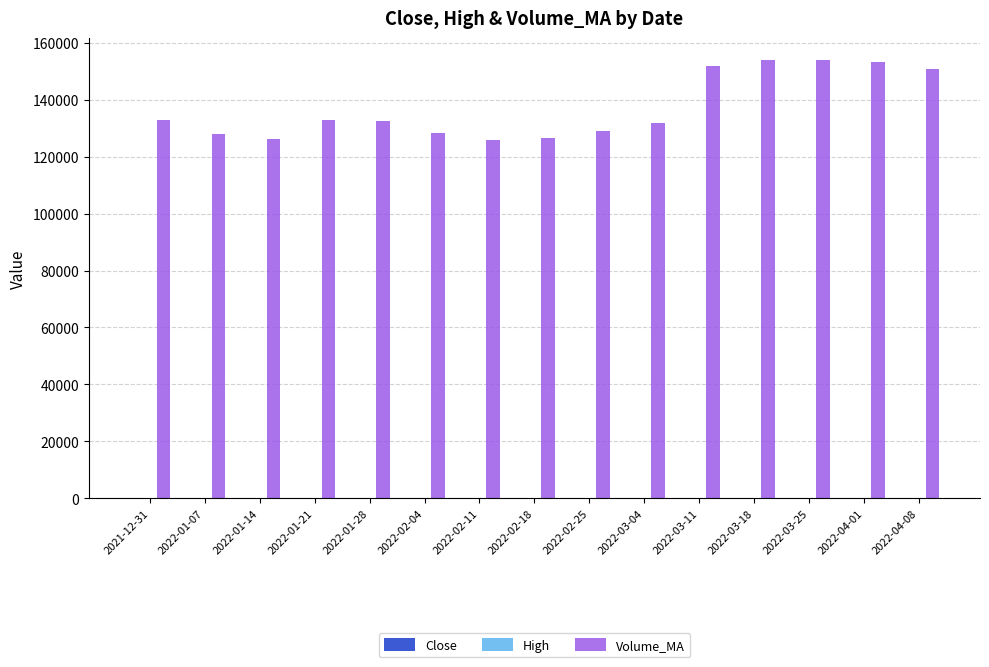

What is the maximum value shown in the chart?

154060.3